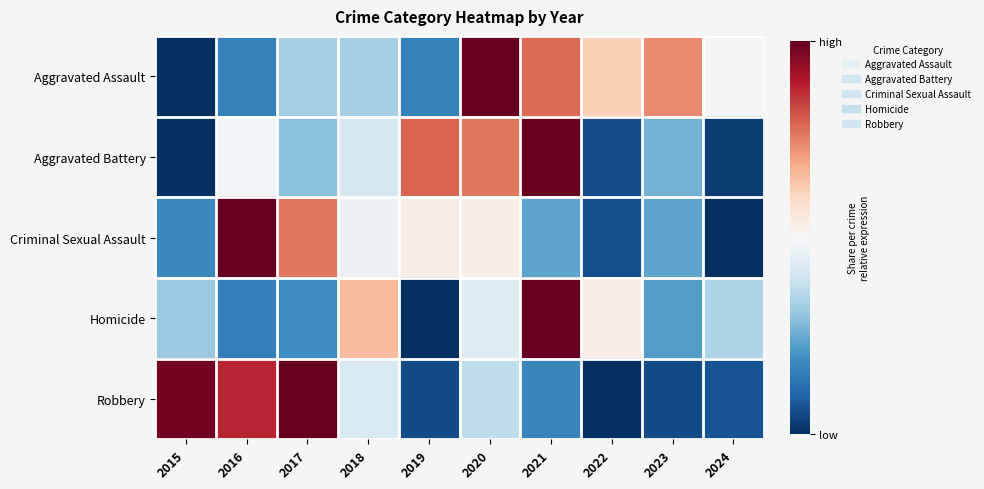

At how many categories does at least one series exceed 0?

10